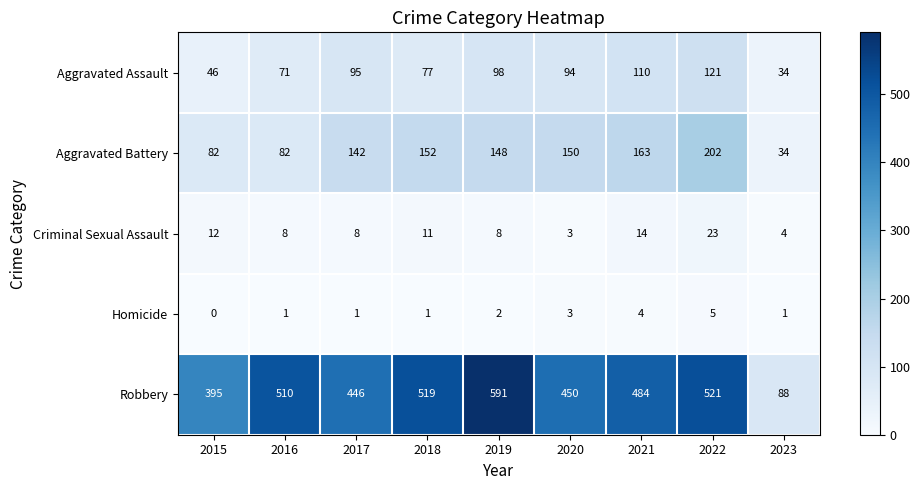

What is the difference between the second highest and minimum values in the Criminal Sexual Assault series?

11